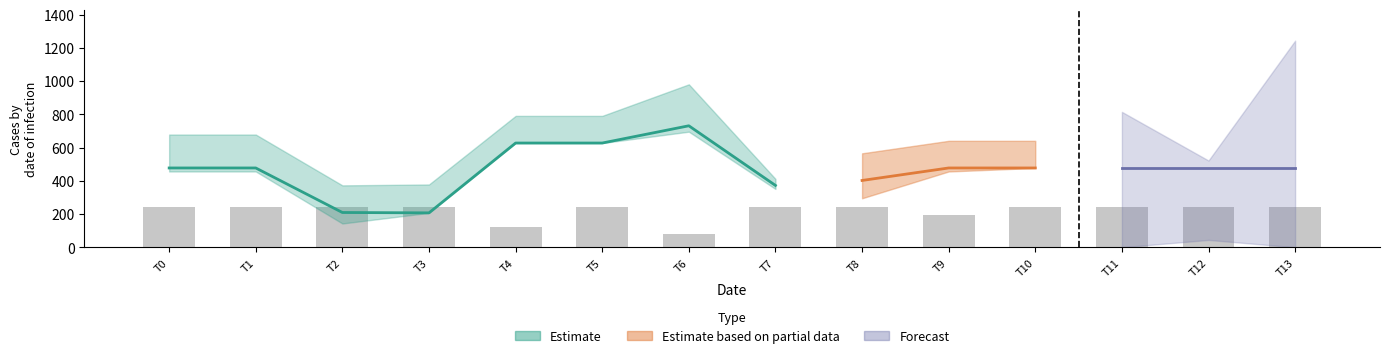

Count the number of categories in the chart.

14